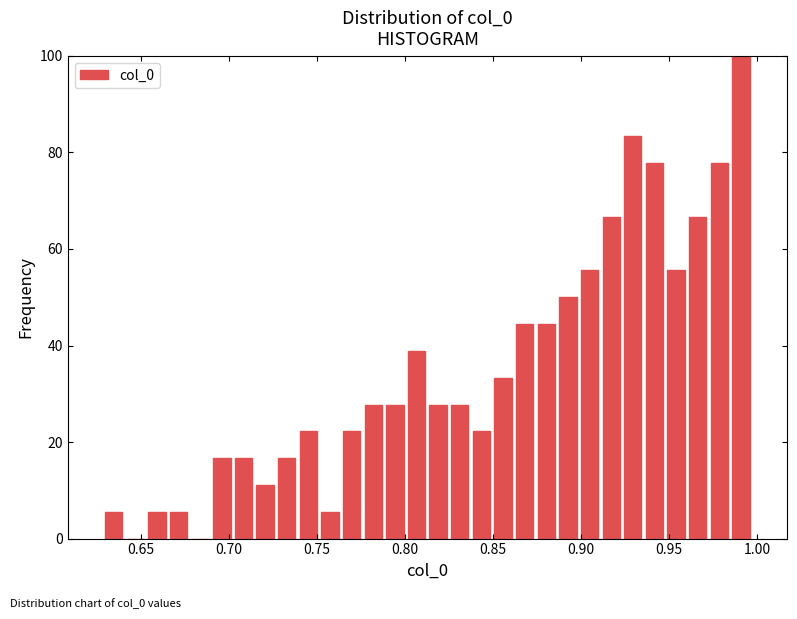

Read against the x-axis, roughly where is the centre of the tallest bar?

0.990